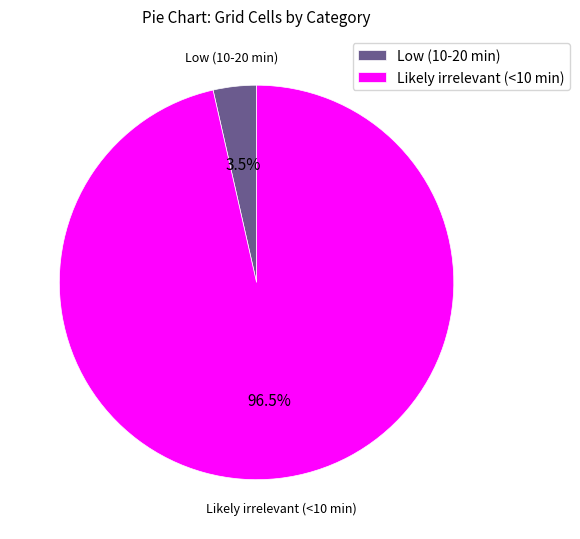

What percentage do Low (10-20 min) and Likely irrelevant (<10 min) together represent?

100.0%